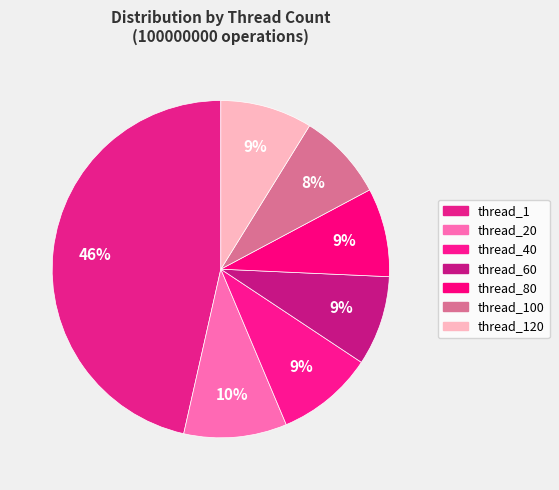

Which category has the smallest portion of the pie?

thread_100